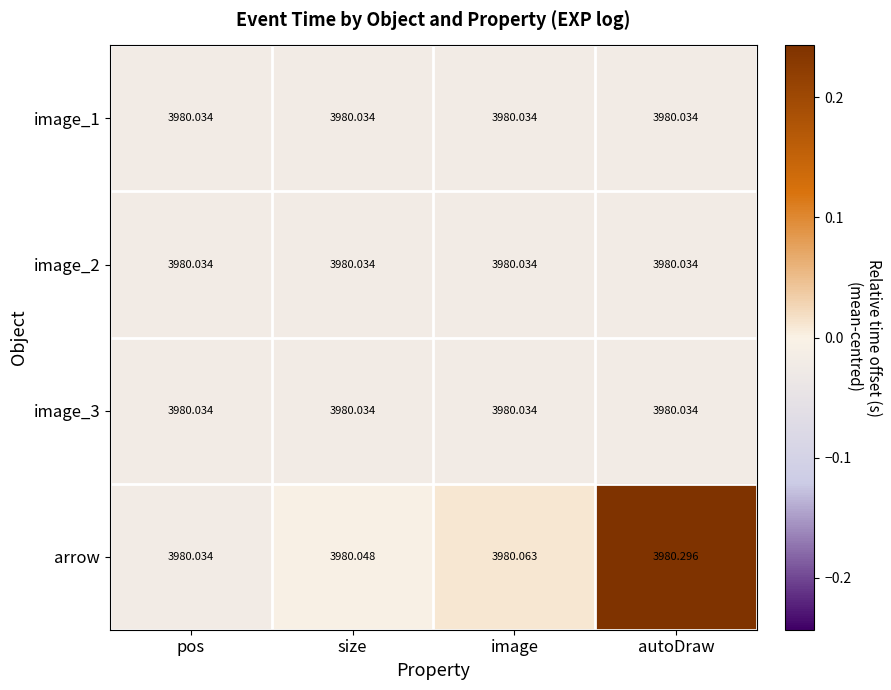

Which category has the highest value in the arrow series?

autoDraw